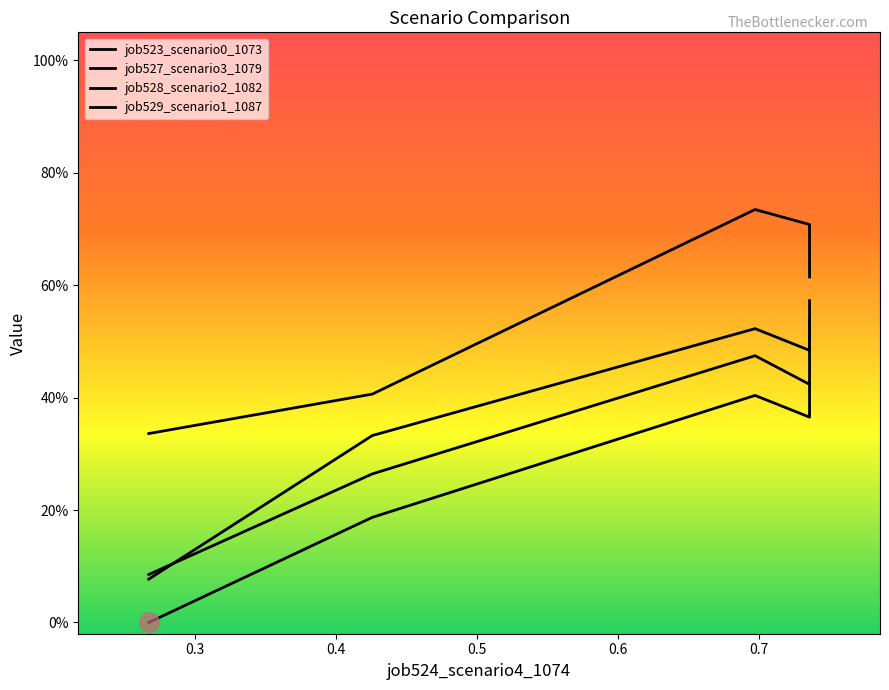

How many lines are shown in the chart?

4